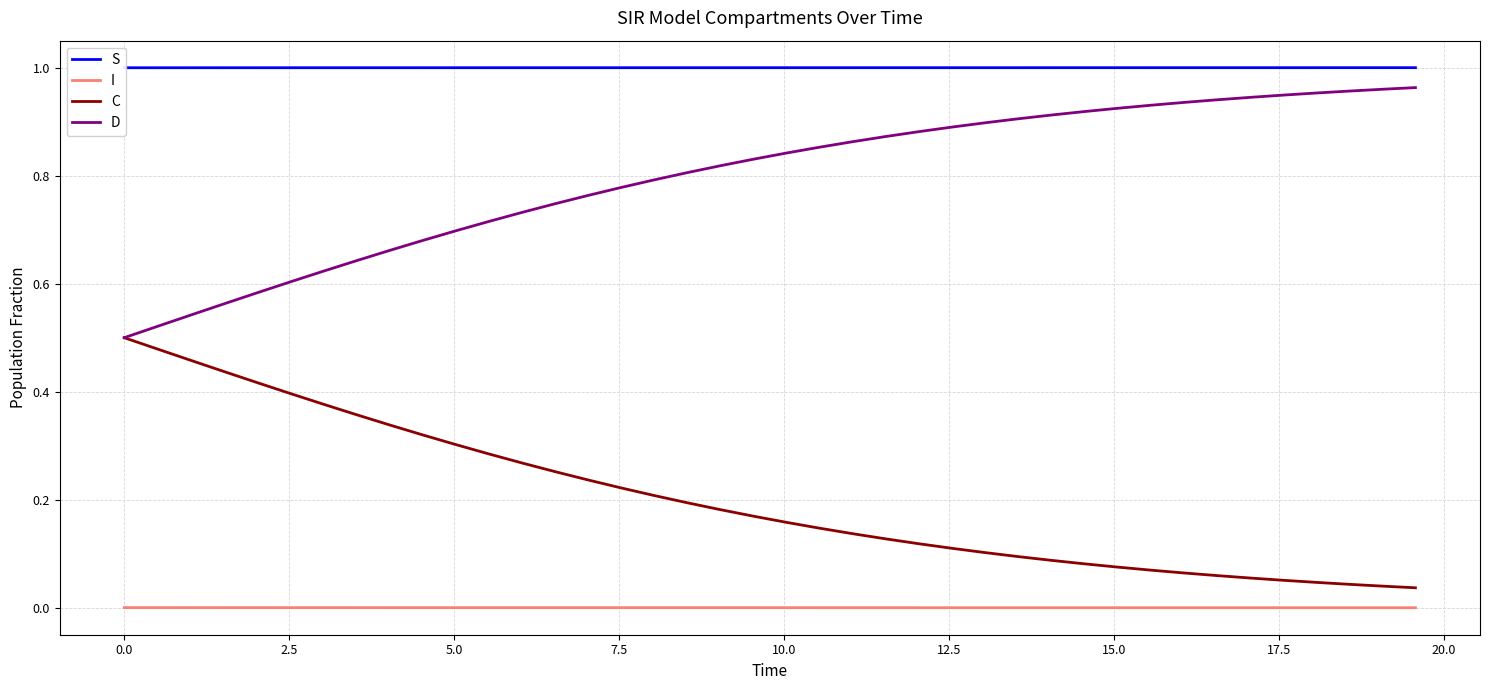

True or false: S and D cross at least once.

False